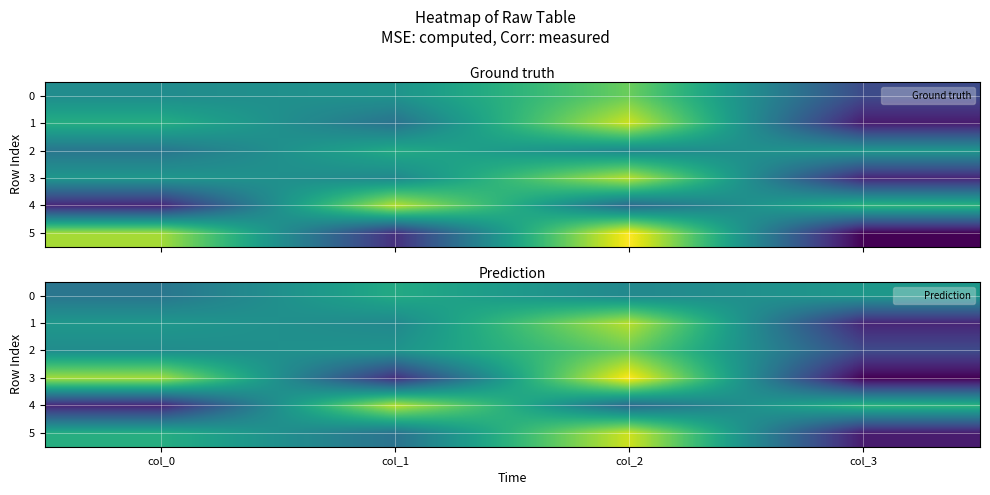

The 3 series shows 26 at col_3. True or false?

False